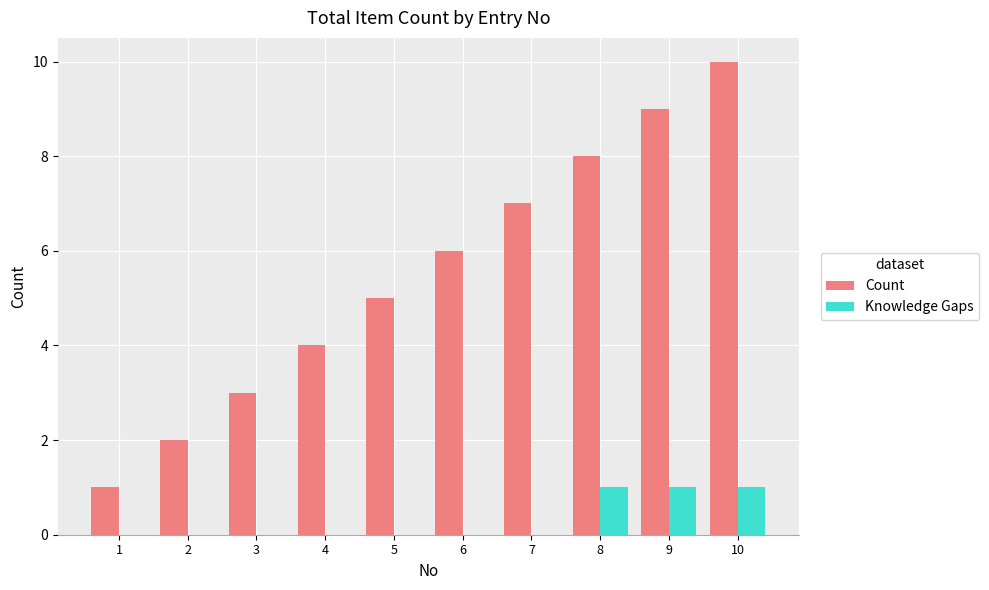

The value of Knowledge Gaps at 8 is 0. True or false?

False